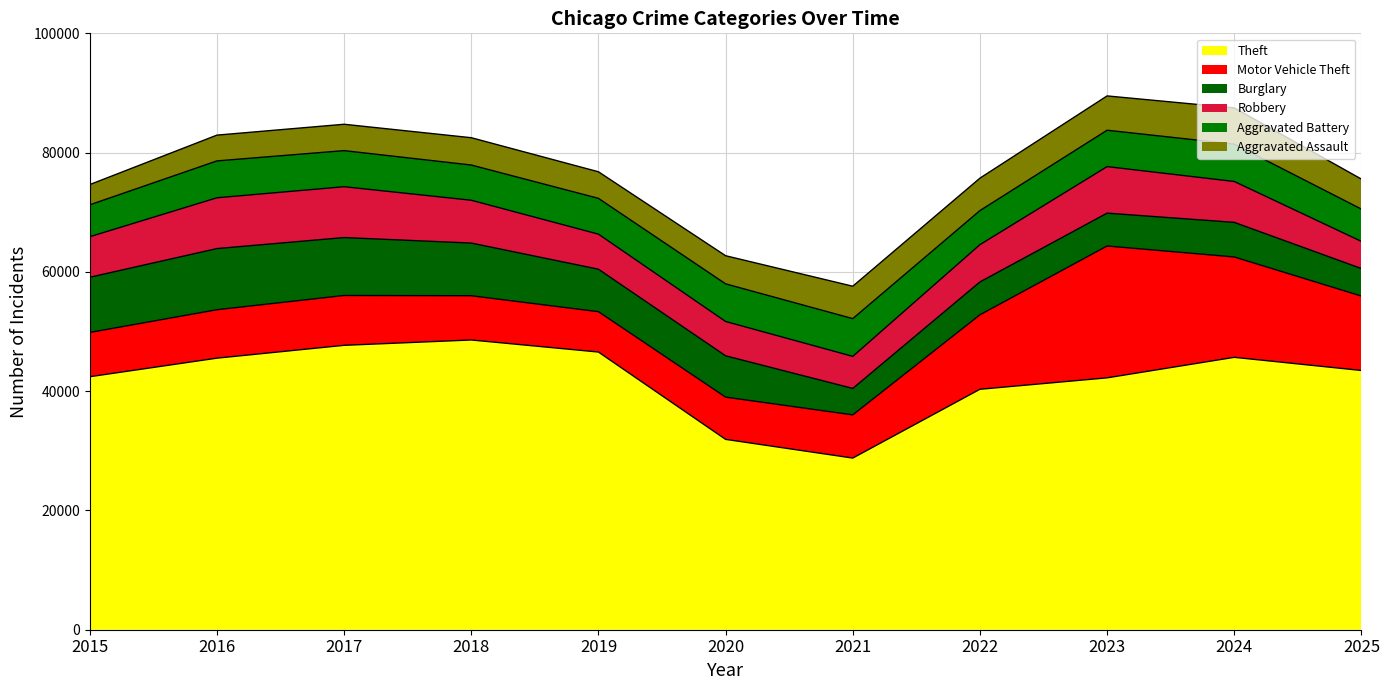

What is the value of the Aggravated Battery point at the 2nd from the left?

6182